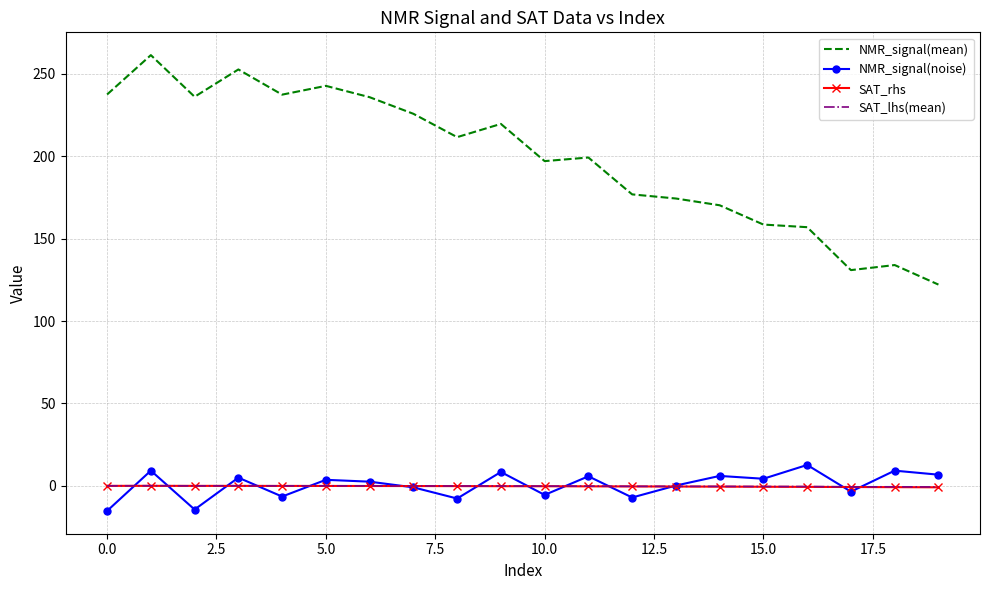

True or false: NMR_signal(mean) and NMR_signal(noise) cross at least once.

False